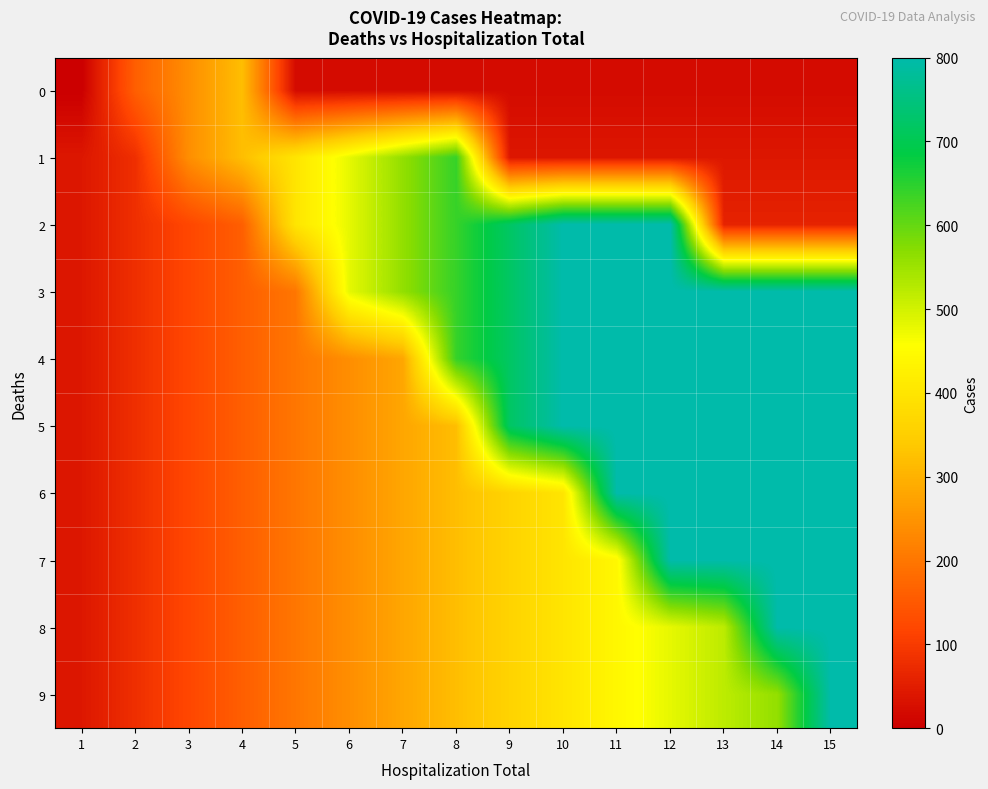

Reading right to left, list all the values displayed in this chart.

0: 15=20	14=20	13=20	12=20	11=20	10=20	9=20	8=20	7=20	6=20	5=20	4=320	3=240	2=160	1=0
1: 15=40	14=40	13=40	12=40	11=40	10=40	9=40	8=640	7=560	6=480	5=400	4=320	3=240	2=80	1=40
2: 15=60	14=60	13=60	12=800	11=800	10=800	9=720	8=640	7=560	6=480	5=400	4=160	3=120	2=80	1=40
3: 15=800	14=800	13=800	12=800	11=800	10=800	9=720	8=640	7=560	6=480	5=200	4=160	3=120	2=80	1=40
4: 15=800	14=800	13=800	12=800	11=800	10=800	9=720	8=640	7=280	6=240	5=200	4=160	3=120	2=80	1=40
5: 15=800	14=800	13=800	12=800	11=800	10=800	9=720	8=320	7=280	6=240	5=200	4=160	3=120	2=80	1=40
6: 15=800	14=800	13=800	12=800	11=800	10=400	9=360	8=320	7=280	6=240	5=200	4=160	3=120	2=80	1=40
7: 15=800	14=800	13=800	12=800	11=440	10=400	9=360	8=320	7=280	6=240	5=200	4=160	3=120	2=80	1=40
8: 15=800	14=800	13=520	12=480	11=440	10=400	9=360	8=320	7=280	6=240	5=200	4=160	3=120	2=80	1=40
9: 15=800	14=560	13=520	12=480	11=440	10=400	9=360	8=320	7=280	6=240	5=200	4=160	3=120	2=80	1=40